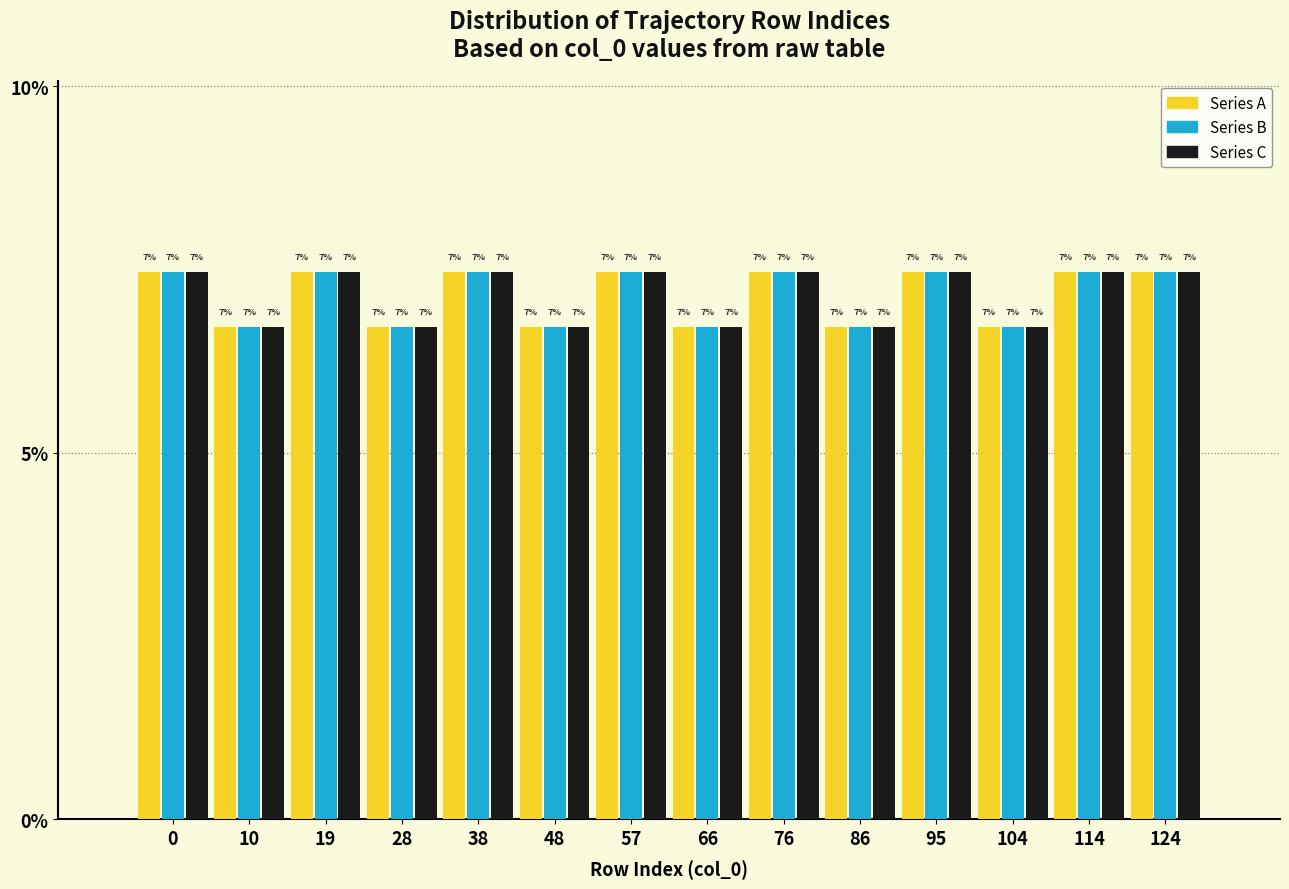

Are the bars horizontal?

No